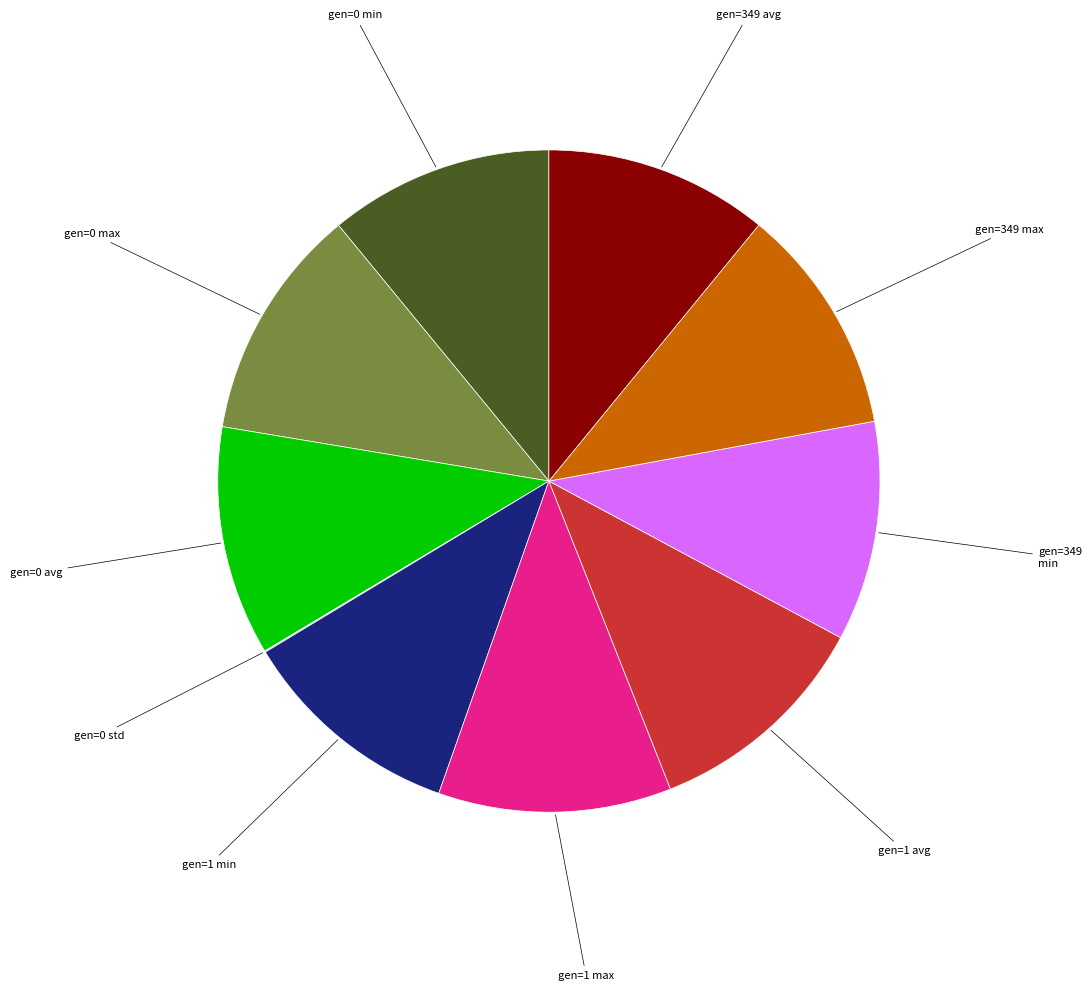

Is there any slice that represents more than half of the pie?

No